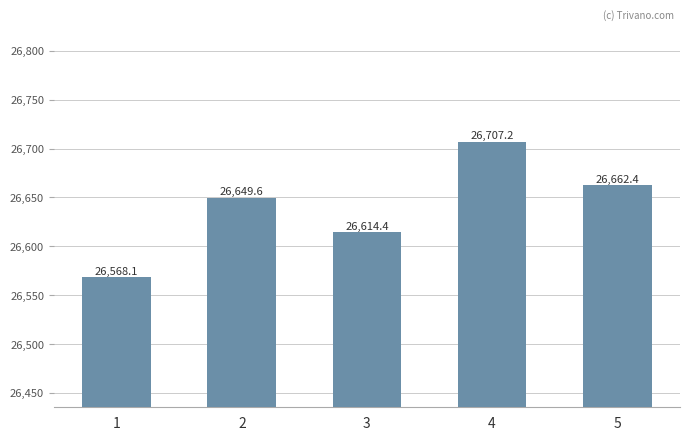

What is the value of the 2nd bar from the left?

26649.6